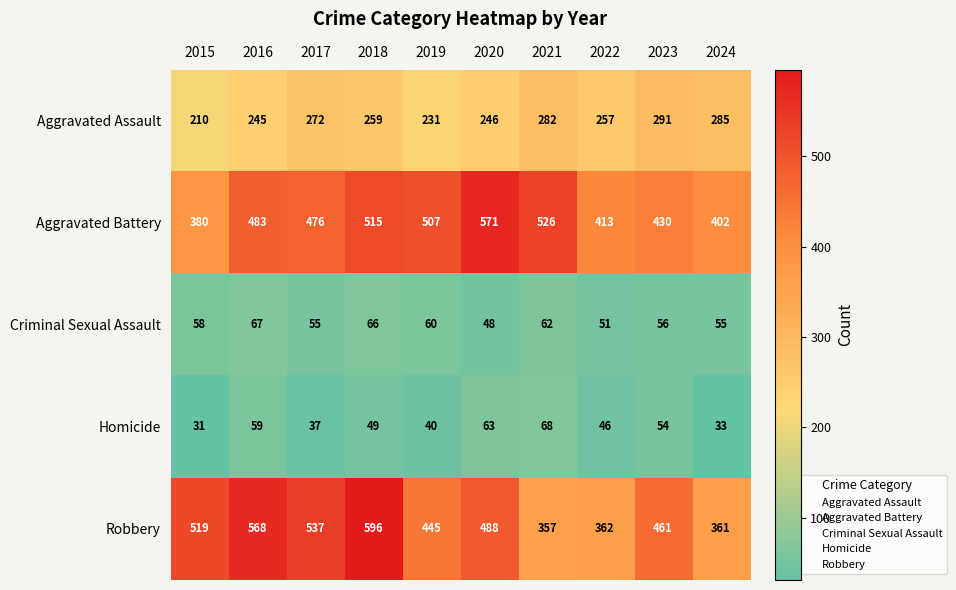

At which category is the sum across all series the highest?

2018